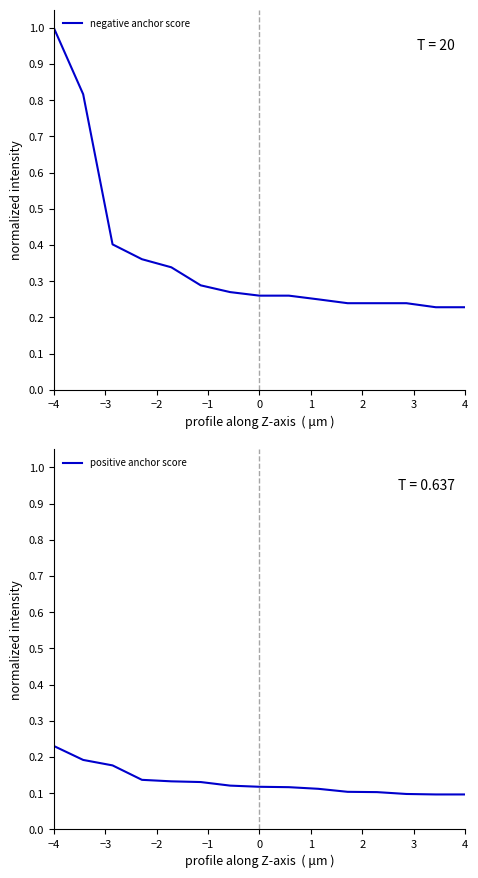

Is this an area chart (filled region under the line)?

No